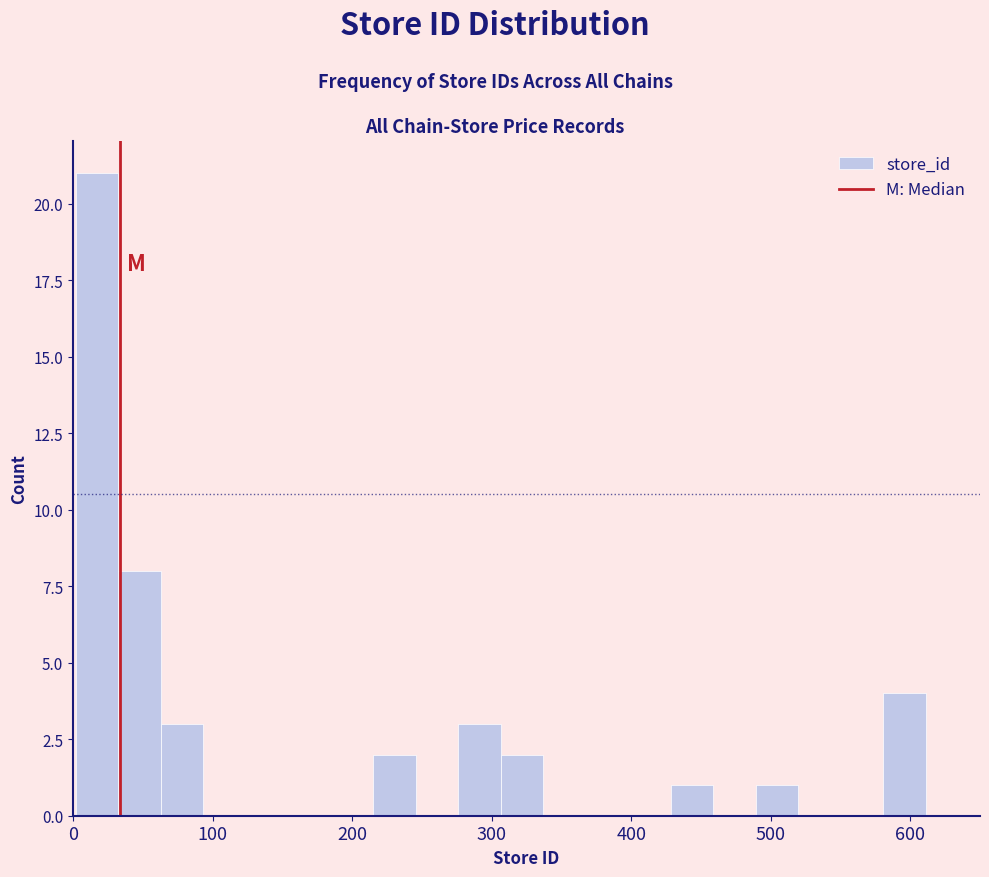

Around what value on the x-axis is the tallest bar? Give the approximate position of its centre, as read against the axis.

20